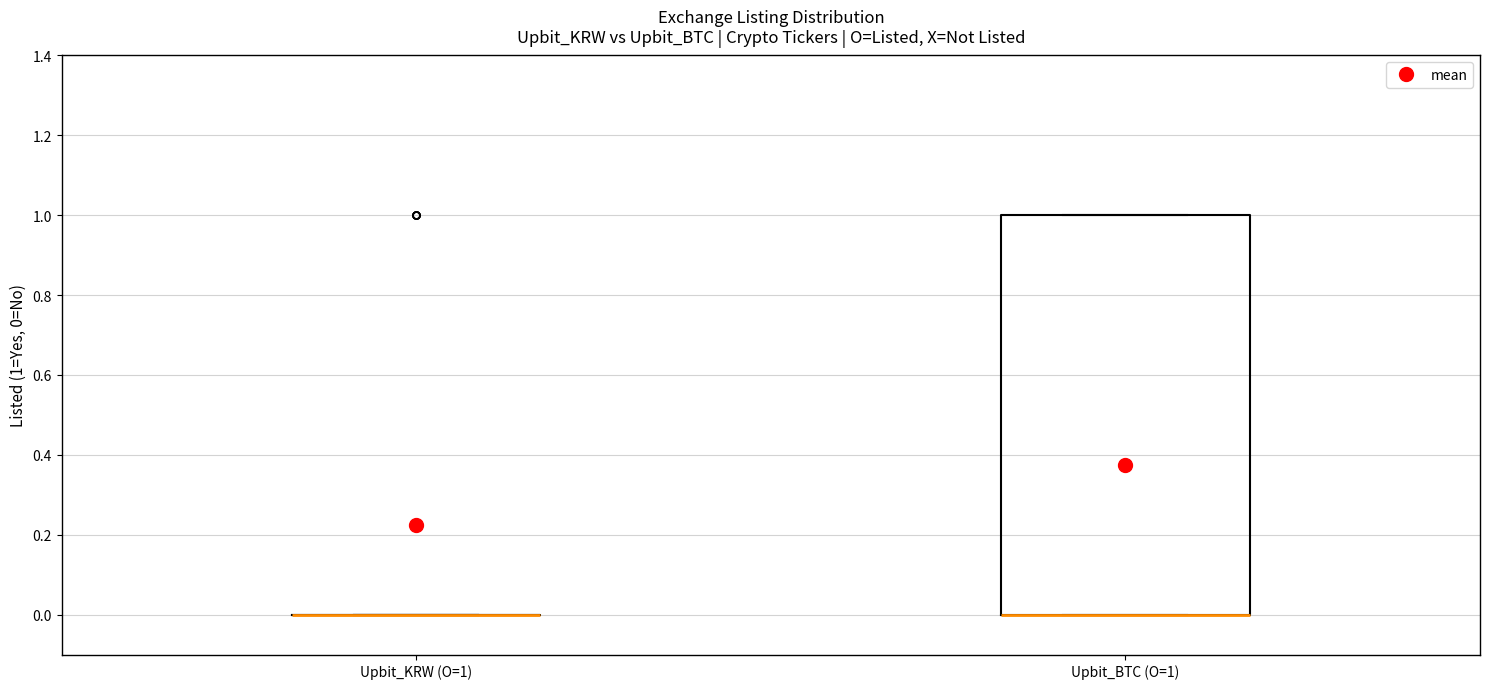

Which box is the tallest, from its lower edge to its upper edge?

Upbit_BTC (O=1)